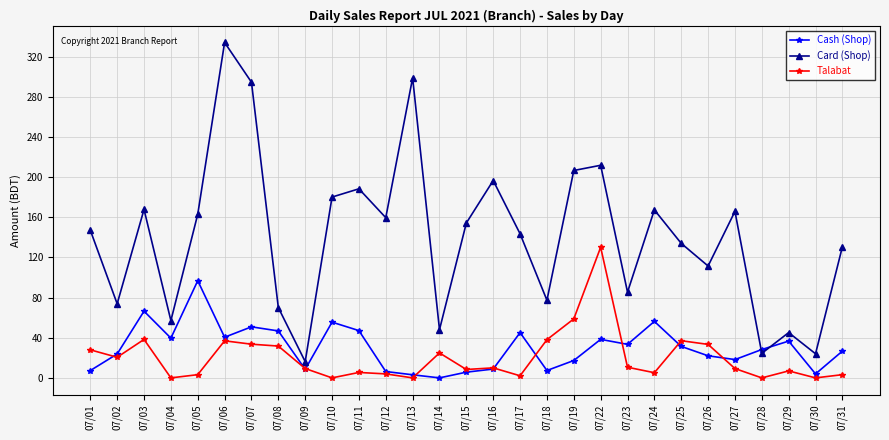

The value of Cash (Shop) at 07/07 is 50.8. True or false?

True